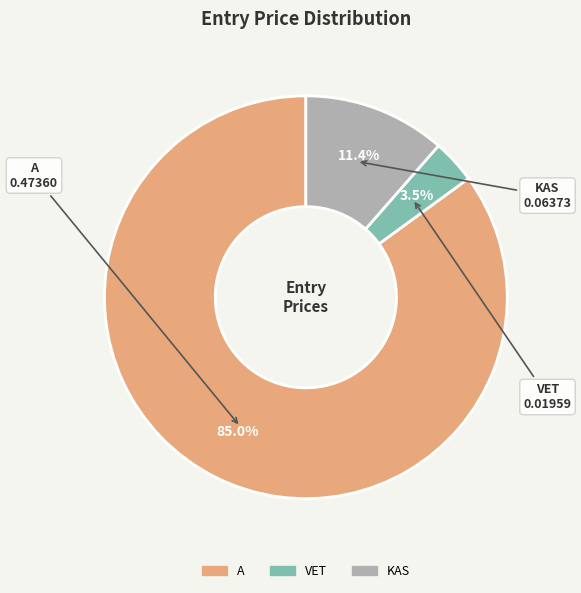

The A slice represents 85% of the pie. True or false?

True